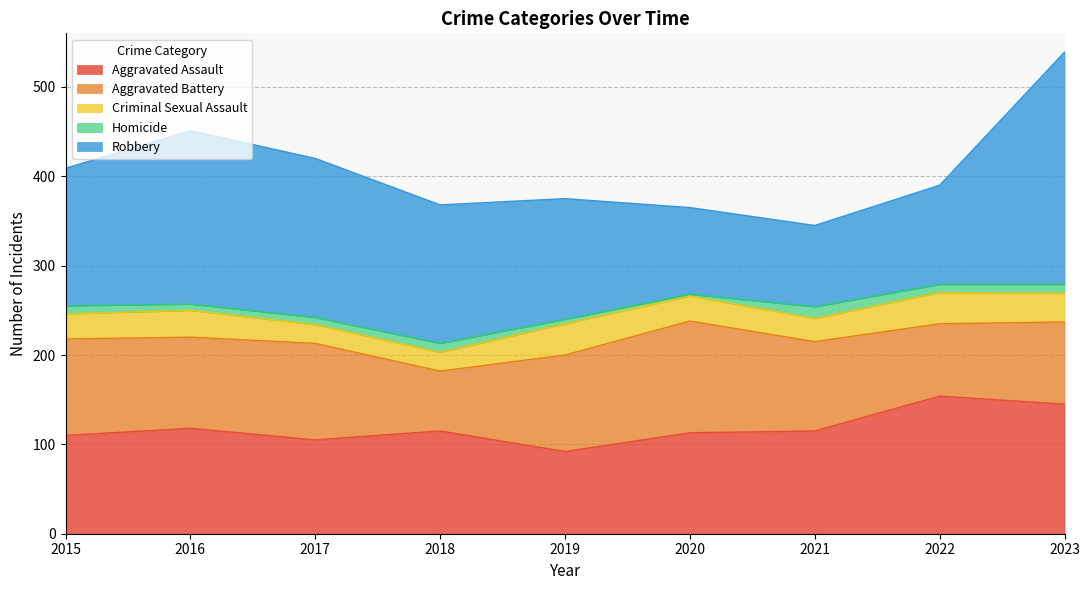

Where does the Criminal Sexual Assault series first go above 28?

2016